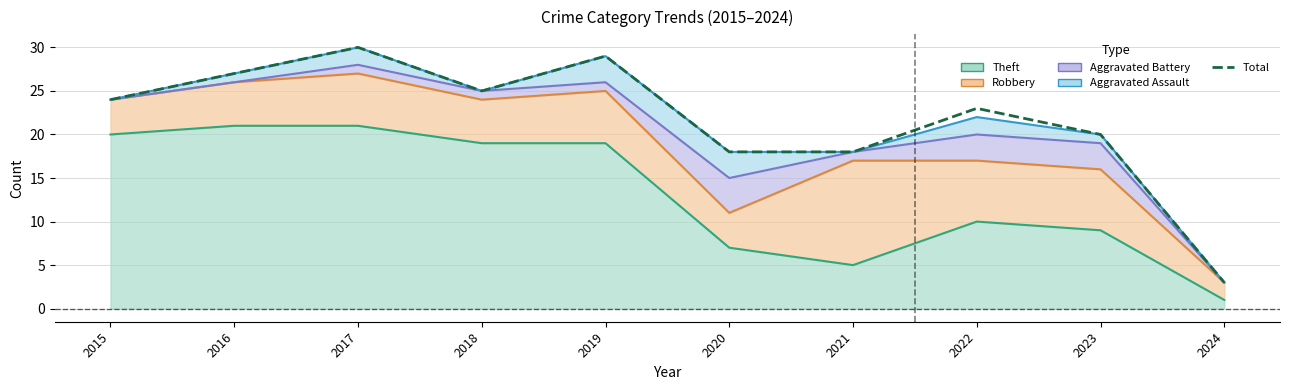

What is the approximate value at 2019, to the nearest 10?

30